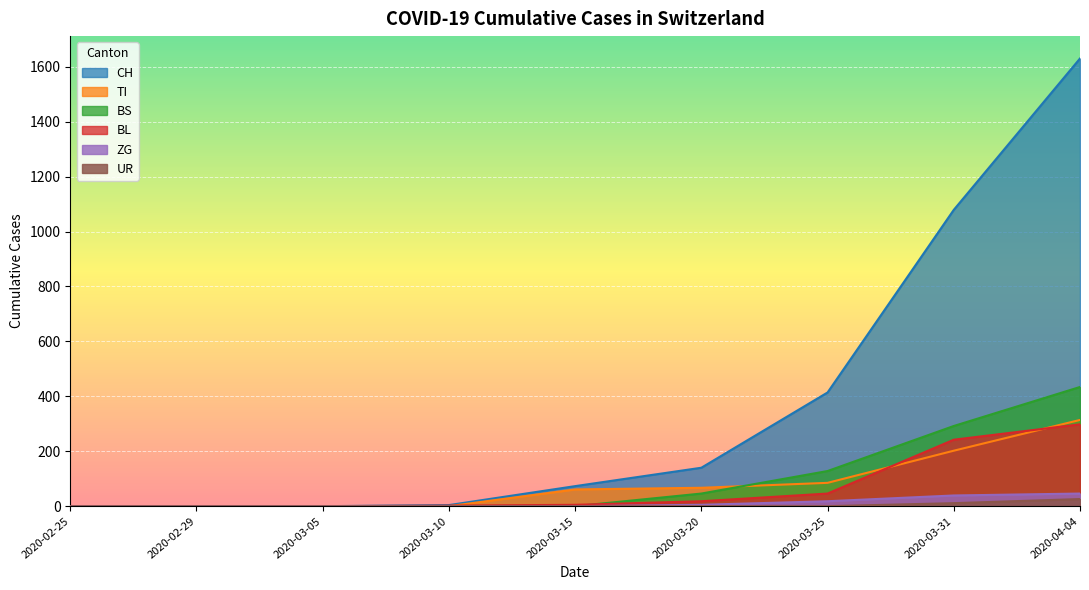

Is the value of ZG at 2020-03-15 greater than the value of CH at 2020-02-29?

No